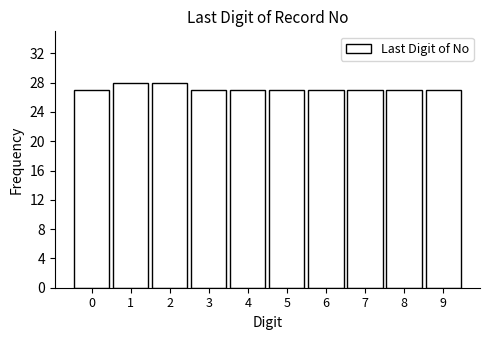

Reading right to left, extract all data points from this chart.

27	27	27	27	27	27	27	28	28	27